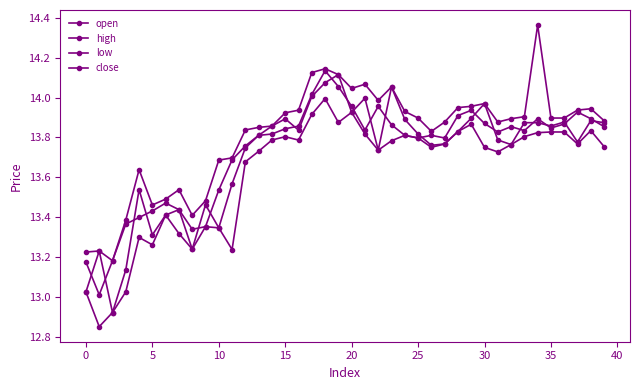

At which category is the sum across all series the highest?

18